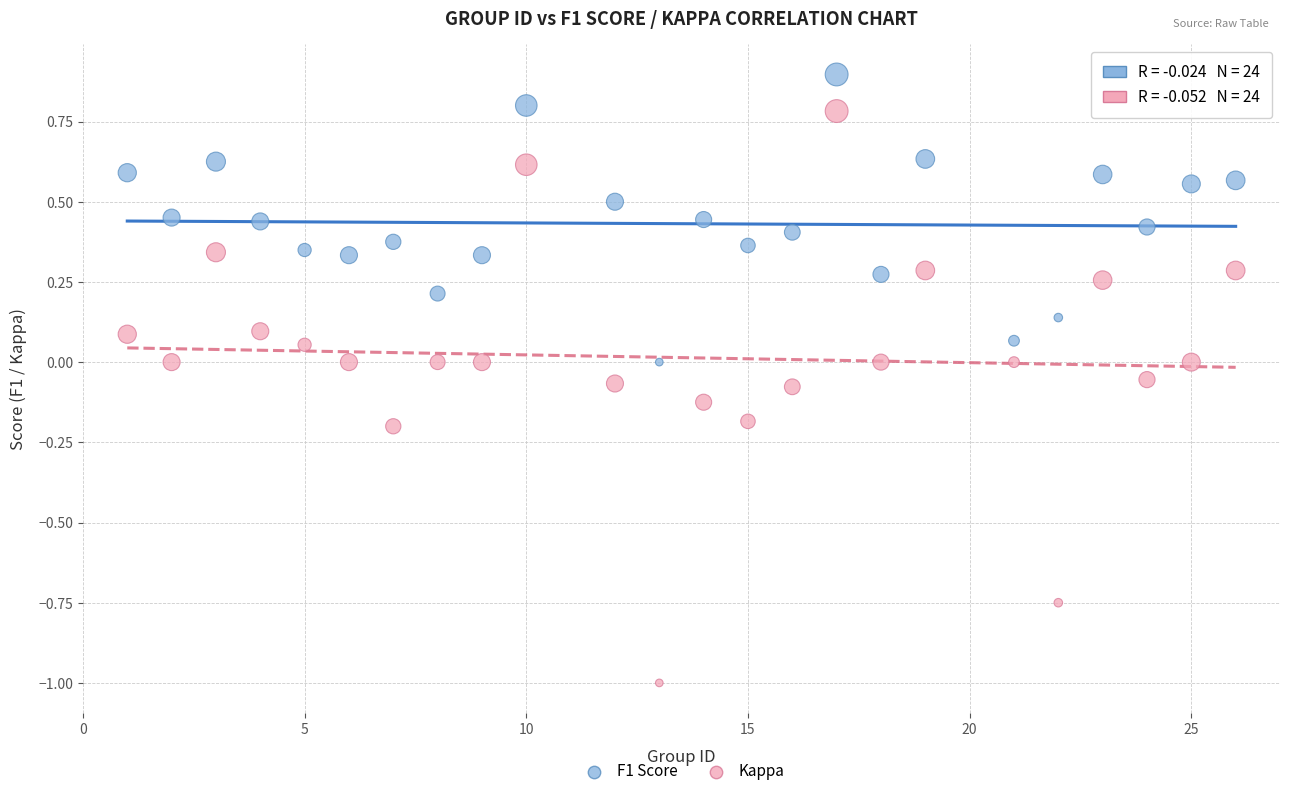

Which series reaches the maximum Y coordinate?

F1 Score